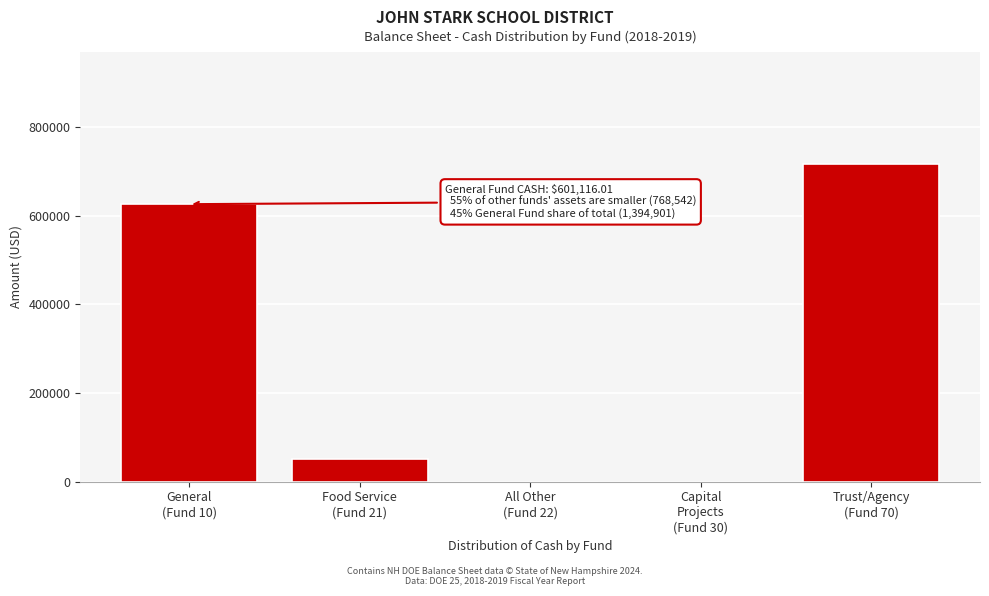

What is the maximum value shown in the chart?

717687.5